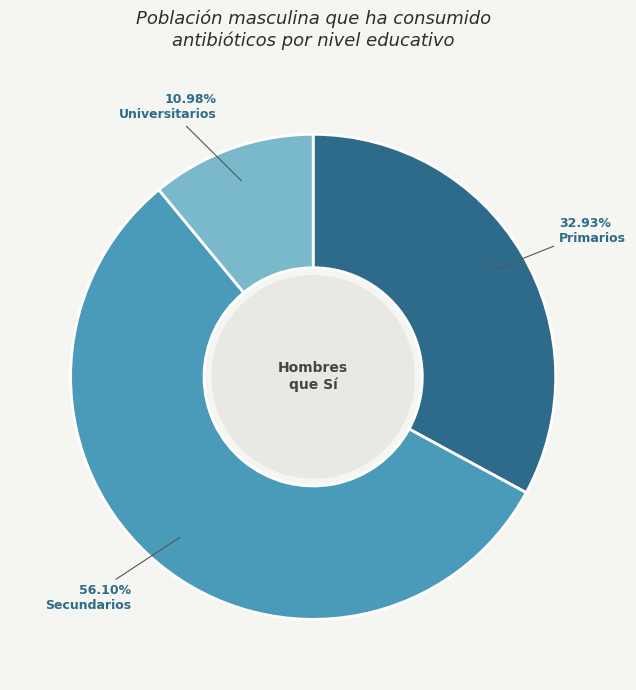

Does any single category account for the majority?

Yes